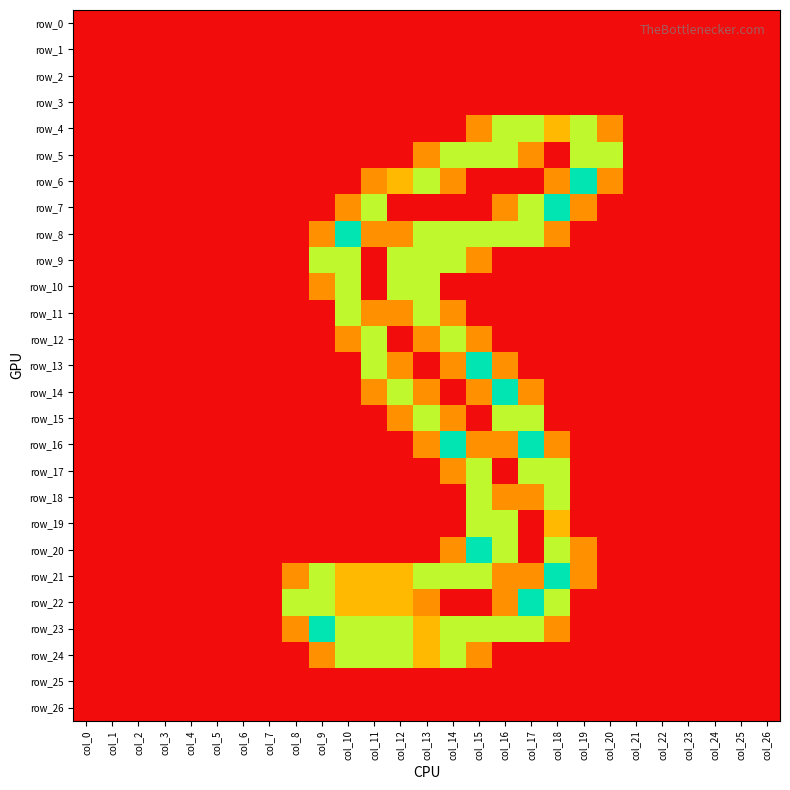

At which label is row_0 closest to 0?

col_0